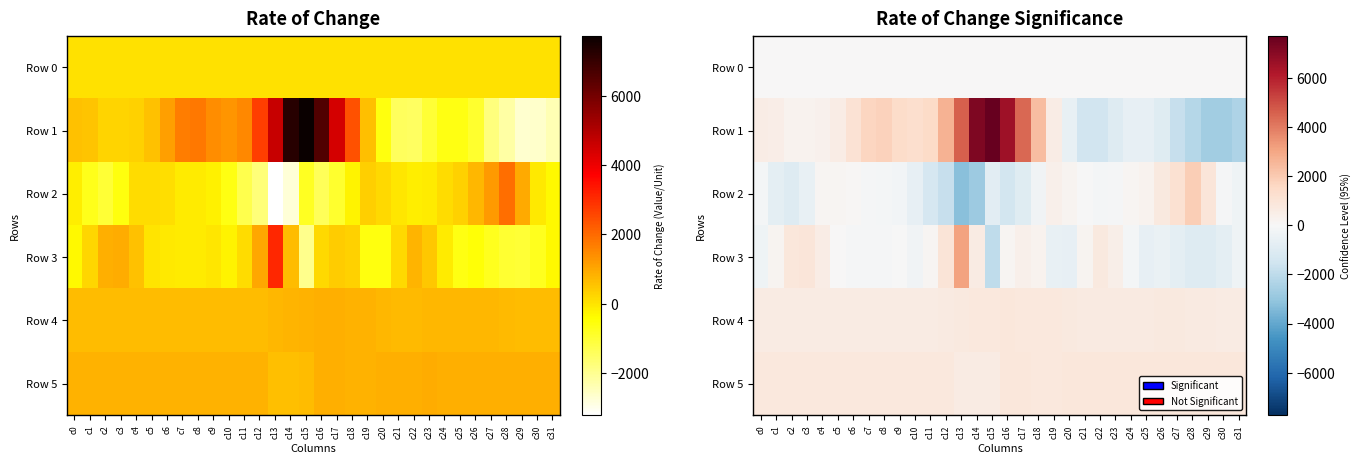

What is the difference between the Row 5 values at c17 and c25?

36.0